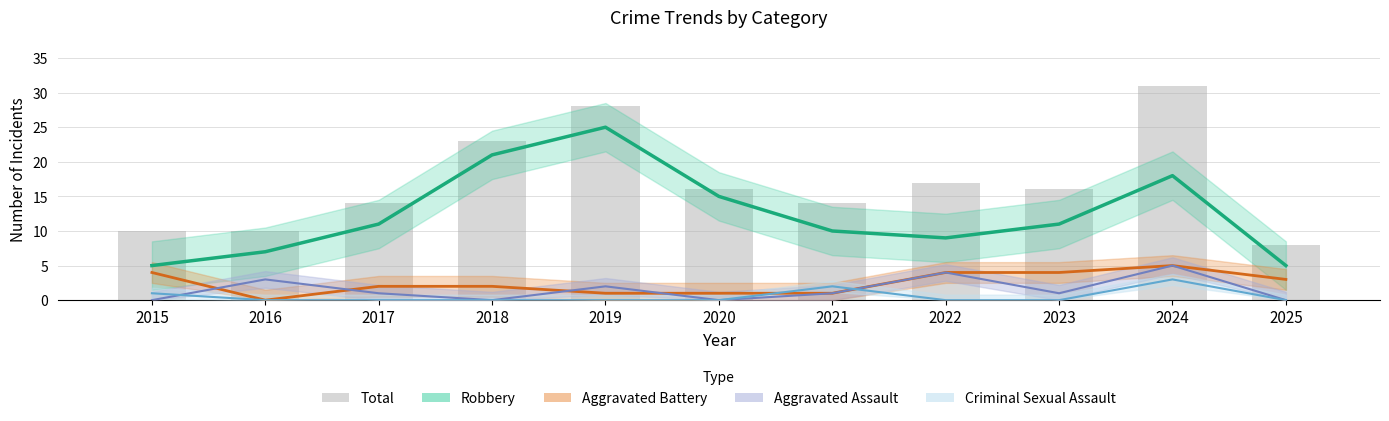

At how many categories does at least one series exceed 8?

10